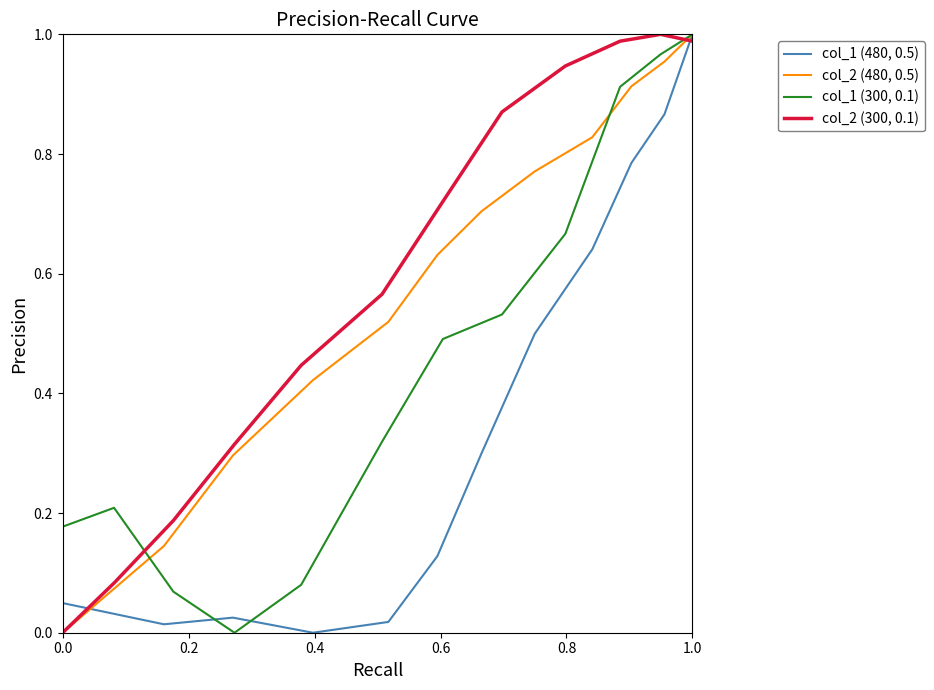

Reading left to right, transcribe all the data shown in this chart.

col_1 (480, 0.5): 0.0	0.0	0.0	0.0	0.0	0.1	0.3	0.5	0.6	0.8	0.9	1.0
col_2 (480, 0.5): 0.0	0.1	0.3	0.4	0.5	0.6	0.7	0.8	0.8	0.9	1.0	1.0
col_1 (300, 0.1): 0.2	0.2	0.1	0.0	0.1	0.3	0.5	0.5	0.7	0.9	1.0	1.0
col_2 (300, 0.1): 0.0	0.1	0.2	0.3	0.4	0.6	0.7	0.9	0.9	1.0	1.0	1.0